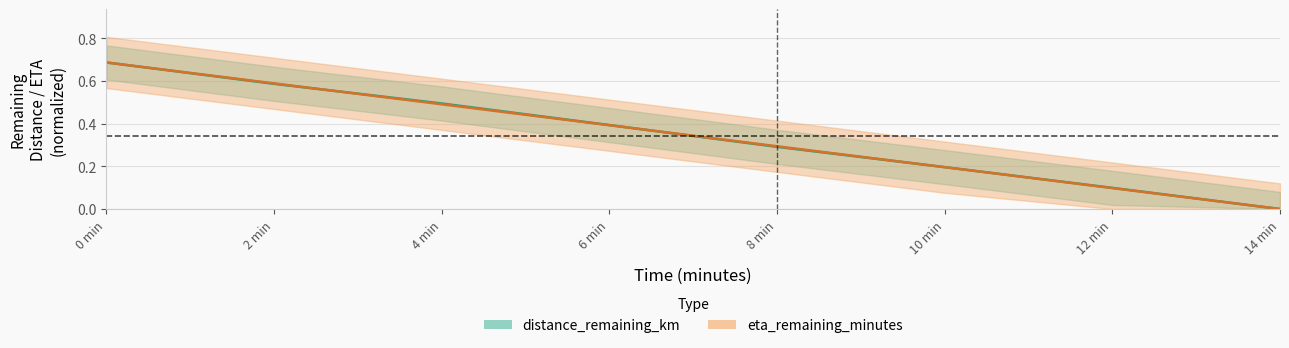

After their last crossing, which series has the higher values: distance_remaining_km or eta_remaining_minutes?

distance_remaining_km